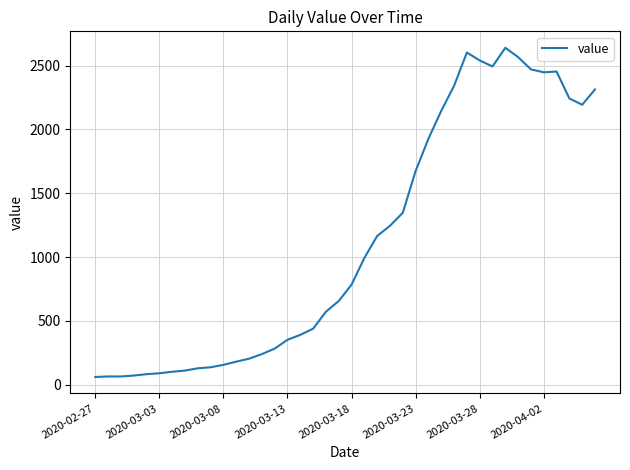

What is the difference between the second highest and minimum values?

2541